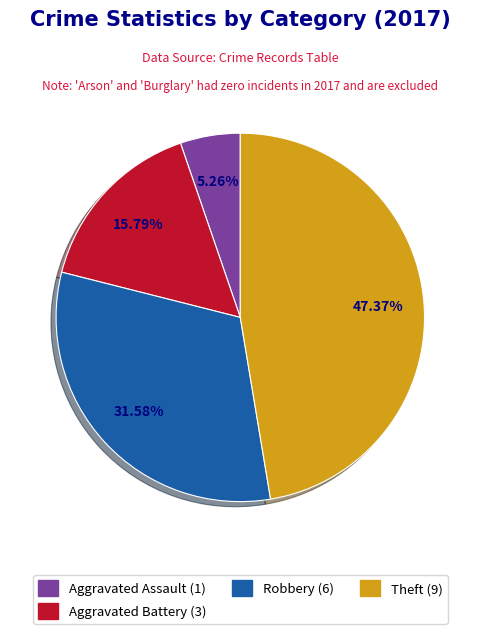

Does any single category account for the majority?

No